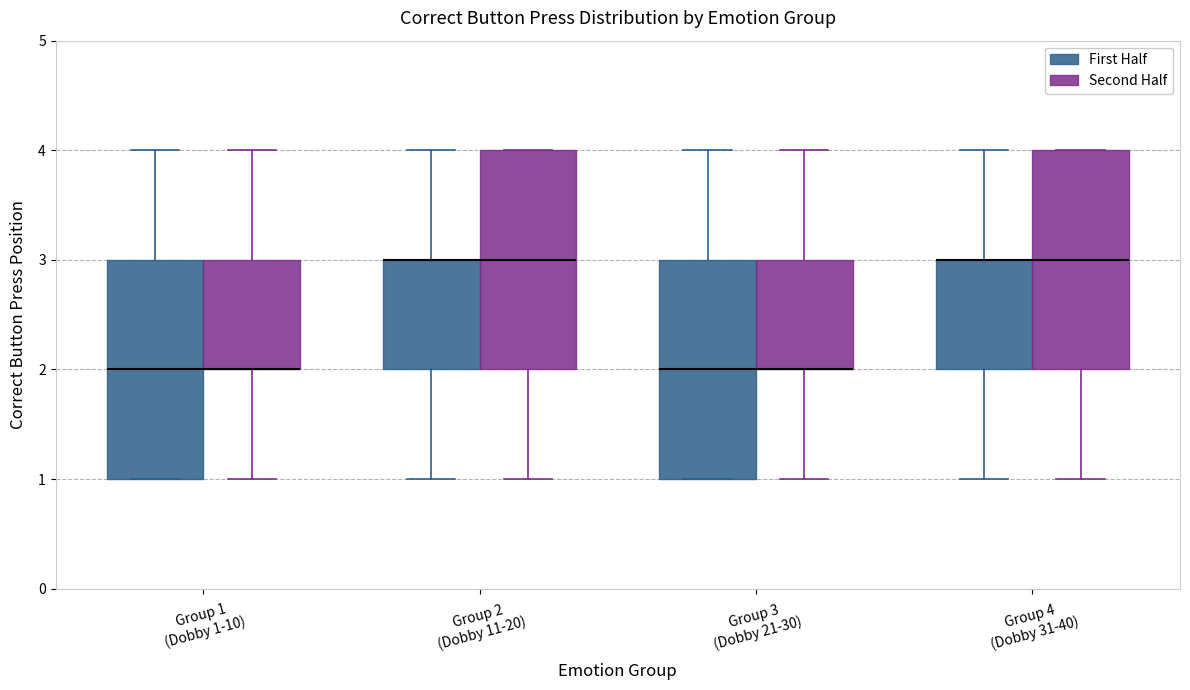

Reading left to right, transcribe this box plot: for each box, give where its median line is, the range the box spans, and where its two whiskers end, as read against the y-axis. The values are not printed on the chart, so give them approximately, as read against the axis.

Group 1 (Dobby 1-10) (First Half): median 2, box 1 to 3, whiskers 1 to 4
Group 1 (Dobby 1-10) (Second Half): median 2 (drawn on the box's lower edge), box 2 to 3, whiskers 1 to 4
Group 2 (Dobby 11-20) (First Half): median 3 (drawn on the box's upper edge), box 2 to 3, whiskers 1 to 4
Group 2 (Dobby 11-20) (Second Half): median 3, box 2 to 4, whiskers 1 to 4
Group 3 (Dobby 21-30) (First Half): median 2, box 1 to 3, whiskers 1 to 4
Group 3 (Dobby 21-30) (Second Half): median 2 (drawn on the box's lower edge), box 2 to 3, whiskers 1 to 4
Group 4 (Dobby 31-40) (First Half): median 3 (drawn on the box's upper edge), box 2 to 3, whiskers 1 to 4
Group 4 (Dobby 31-40) (Second Half): median 3, box 2 to 4, whiskers 1 to 4